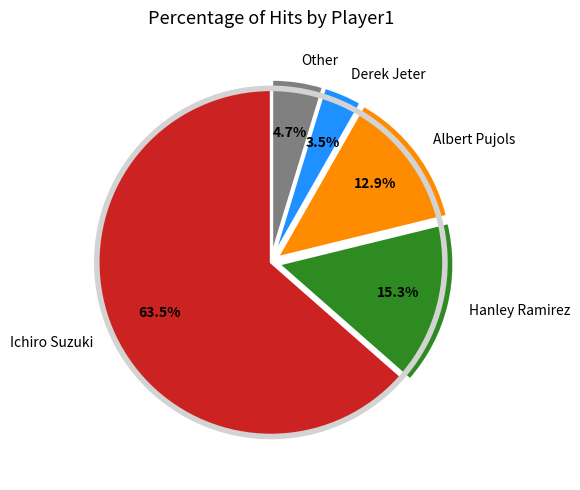

To the nearest percent, what portion does Hanley Ramirez represent?

15%